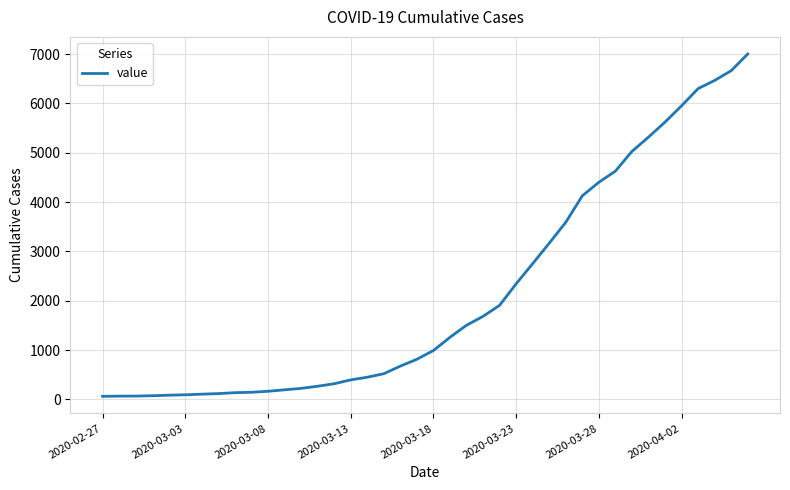

What is the difference between the maximum and minimum values?

6938